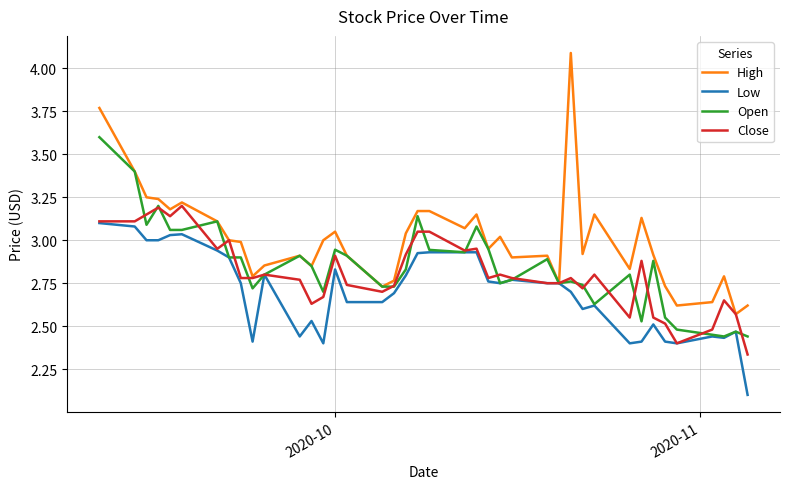

Which series has the largest total across all categories?

High